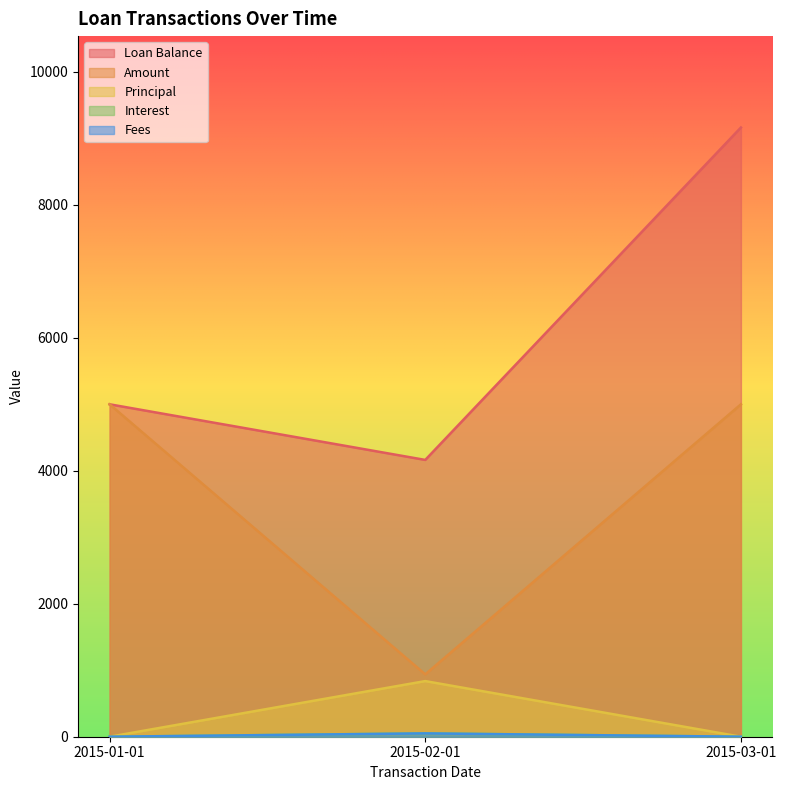

Which has a higher value, 2015-02-01 or 2015-01-01?

2015-01-01